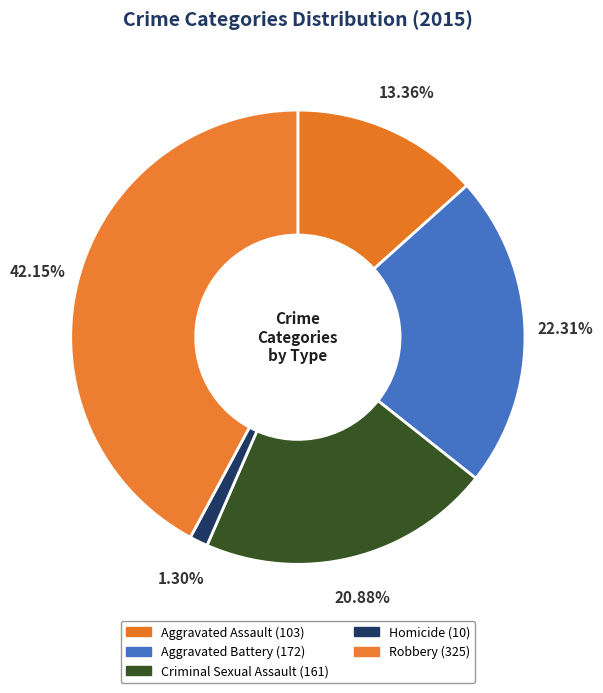

Does any single category account for the majority?

No